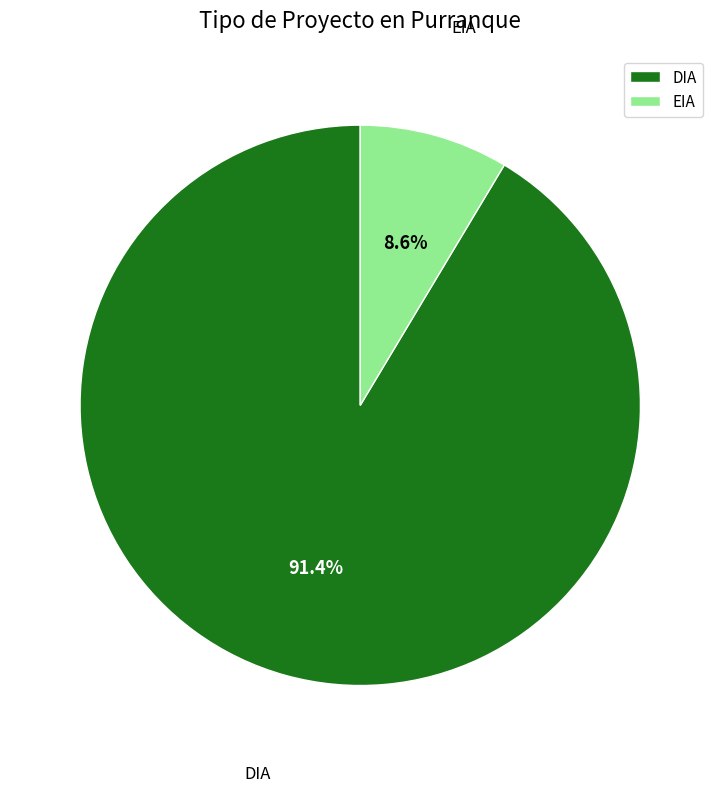

Rank the categories by value from highest to lowest.

DIA, EIA